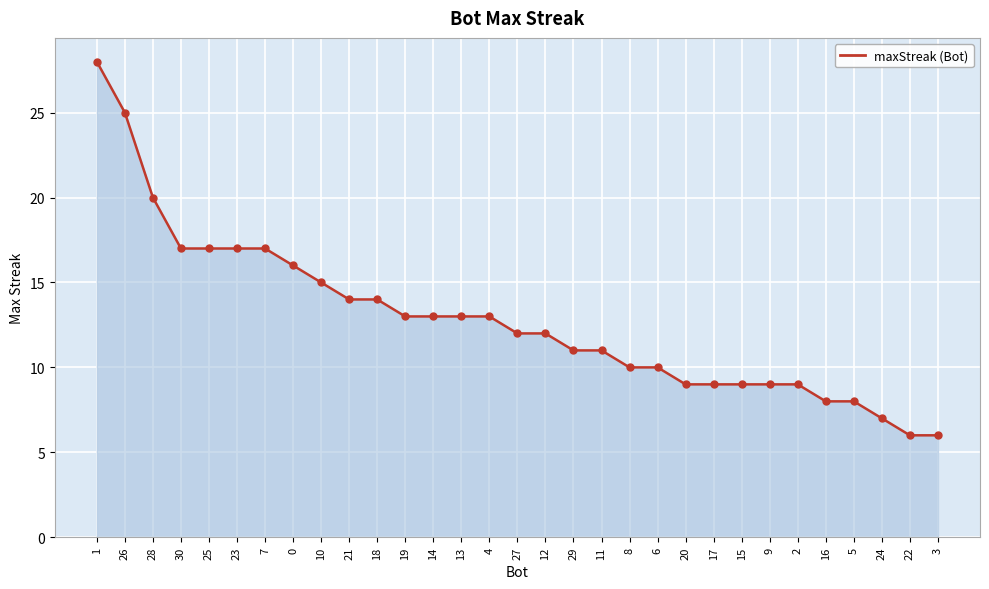

Approximately how many times larger is the value at 28 compared to 22?

3.3